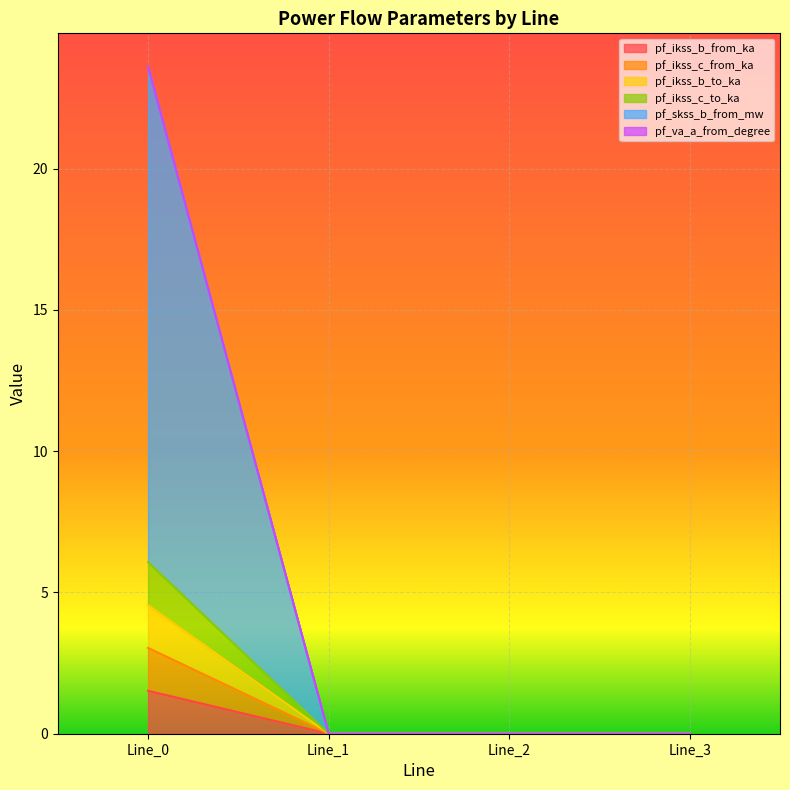

What is the value of the pf_skss_b_from_mw point at the 1st from the left?

23.6